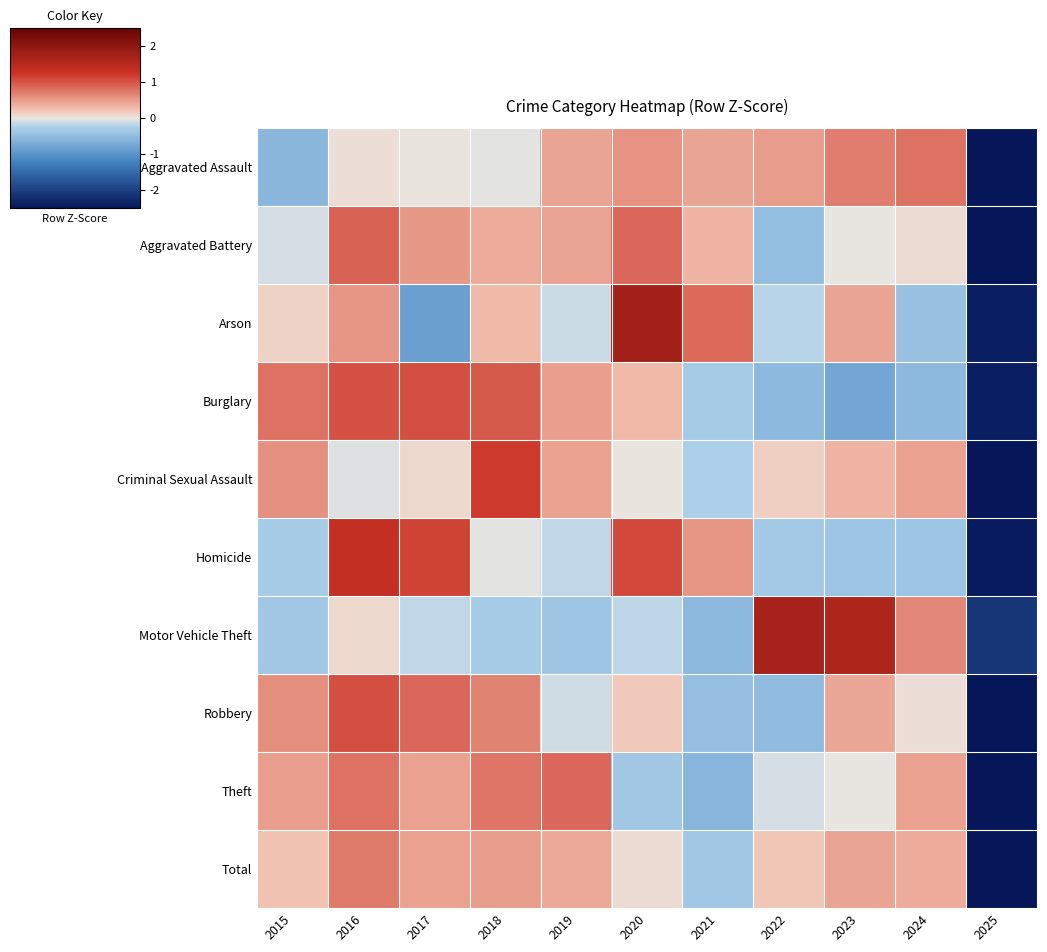

What is the spread (max minus min) of values at 2016?

1.4